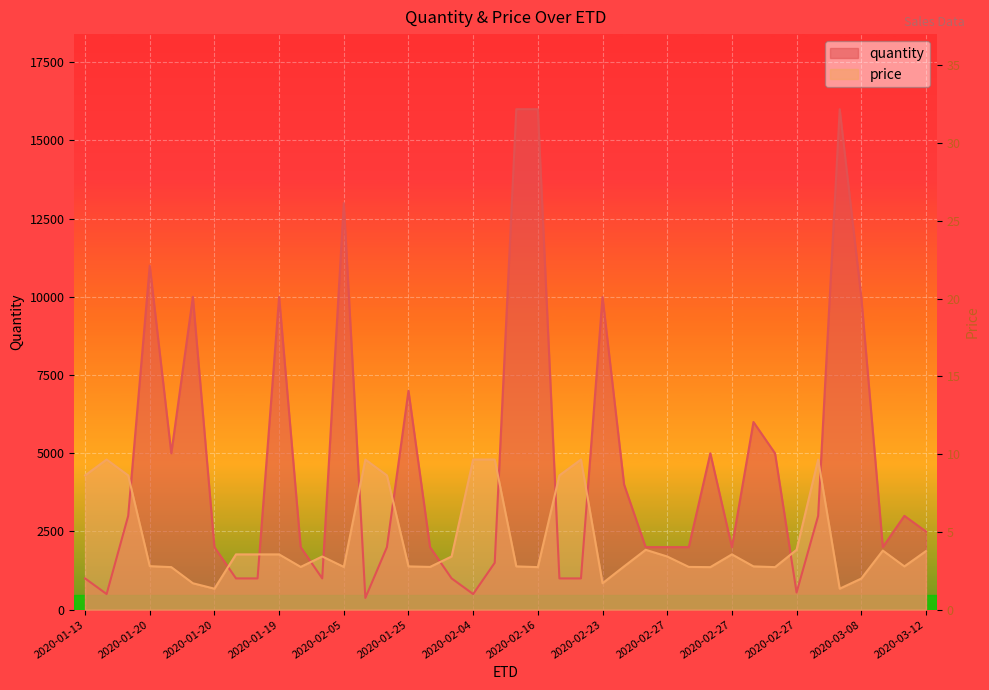

What are all the series names shown in the legend?

quantity, price